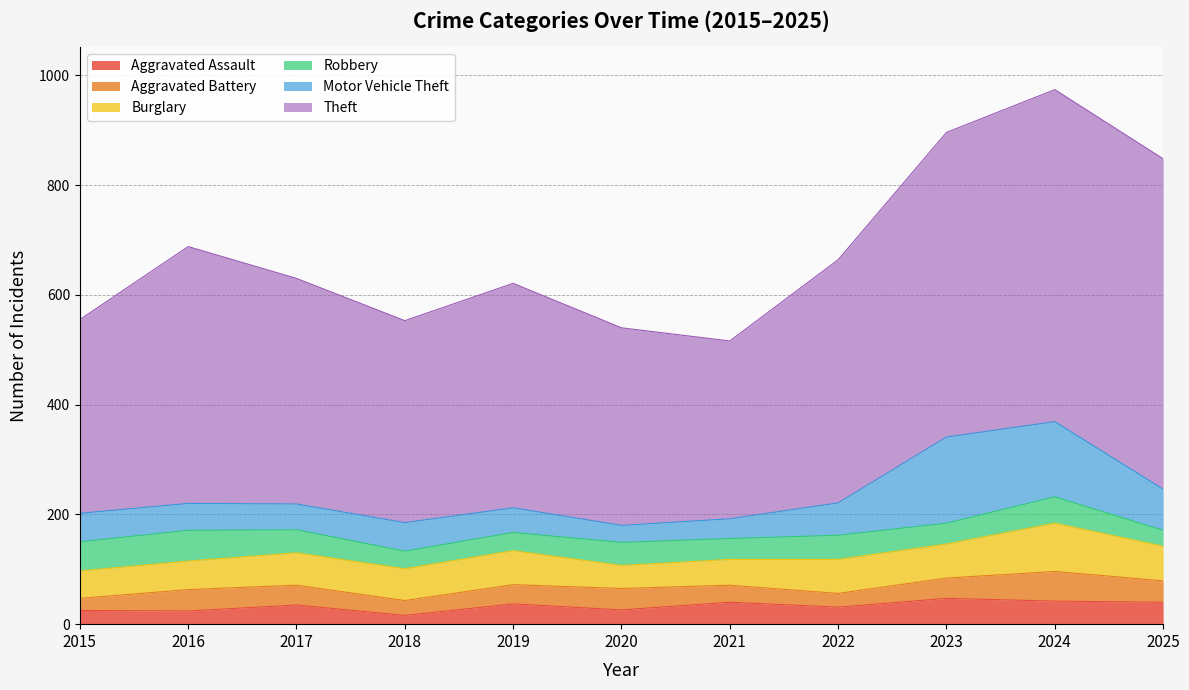

Reading left to right, list all the values displayed in this chart.

Aggravated Assault: 25	24	35	16	37	26	40	31	47	42	40
Aggravated Battery: 22	39	36	27	35	39	31	25	37	54	39
Burglary: 50	52	59	58	62	42	47	62	62	88	63
Robbery: 53	56	42	32	33	42	38	44	38	48	29
Motor Vehicle Theft: 52	49	47	52	45	31	36	59	157	137	75
Theft: 353	468	411	368	409	360	324	443	555	605	602